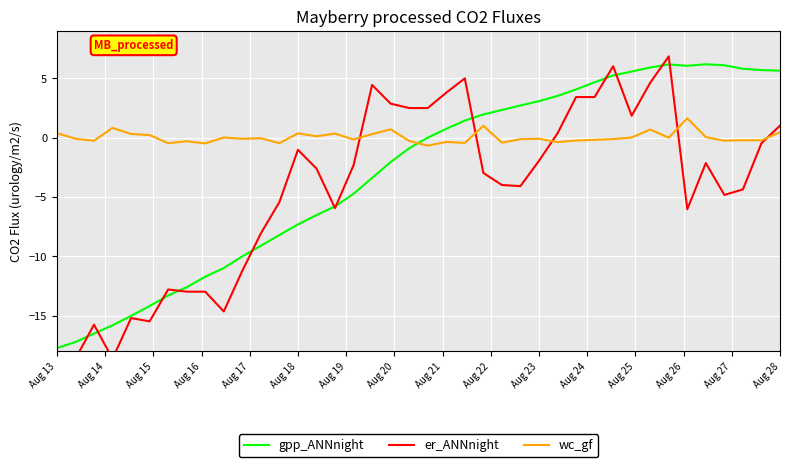

At which category is the sum across all series the highest?

33